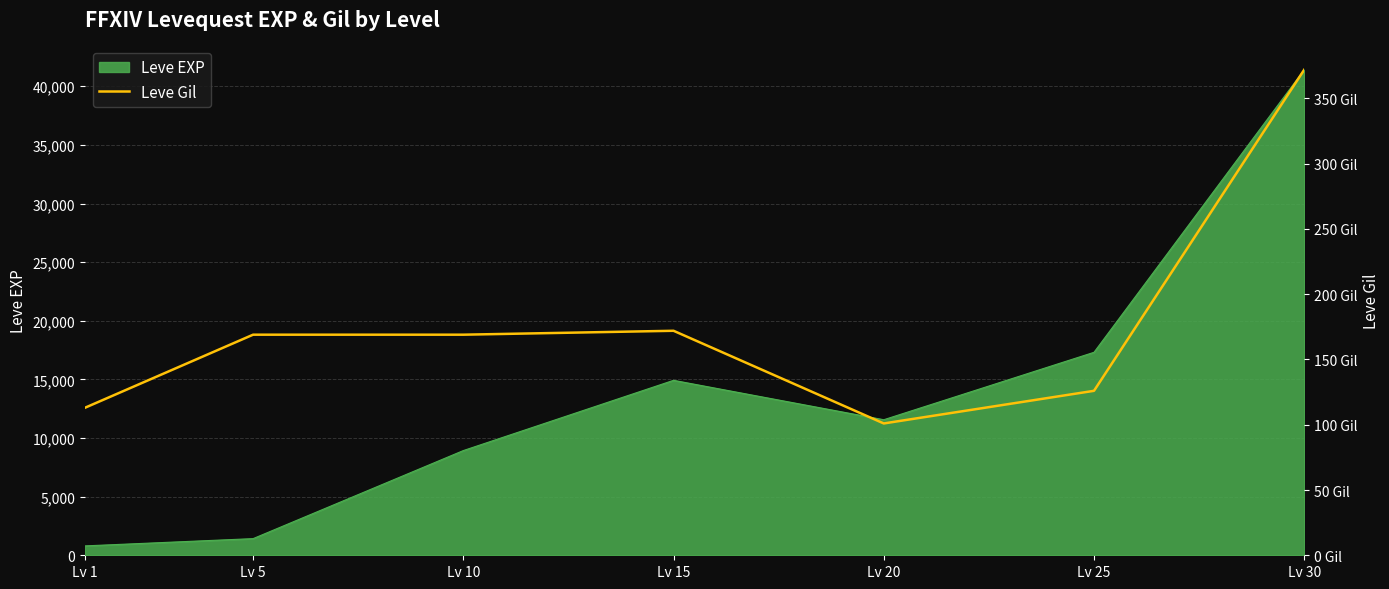

How many data points does each series have?

7